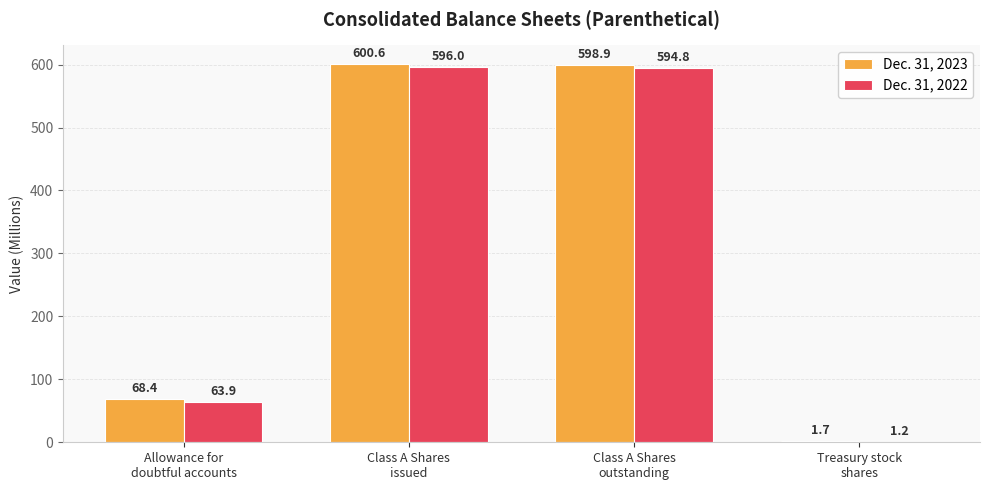

What is the total value across all series at Treasury stock
shares?

2.9